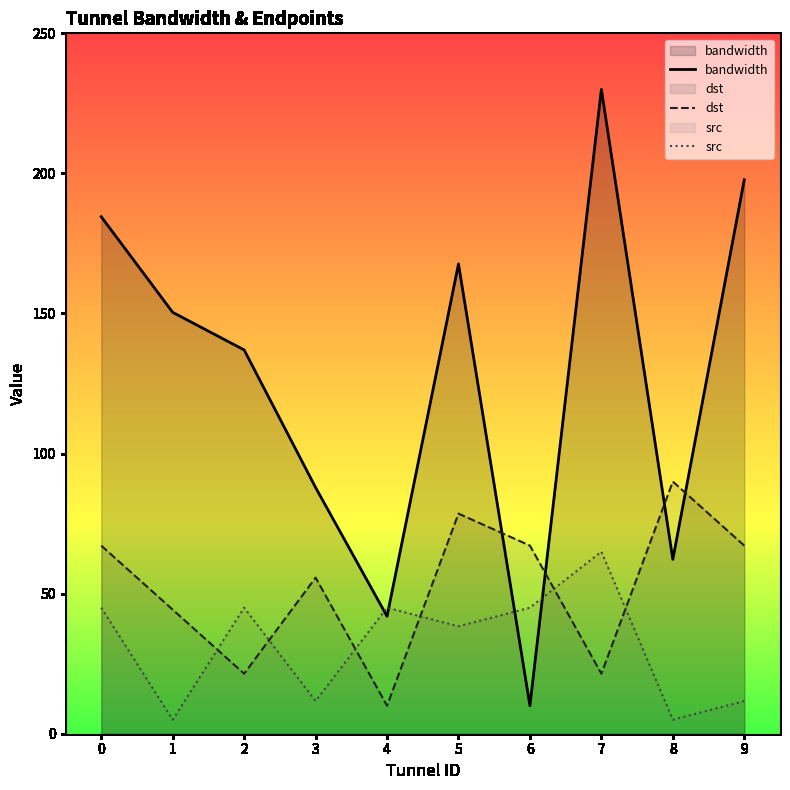

At which category does the chart reach its minimum across all series?

1